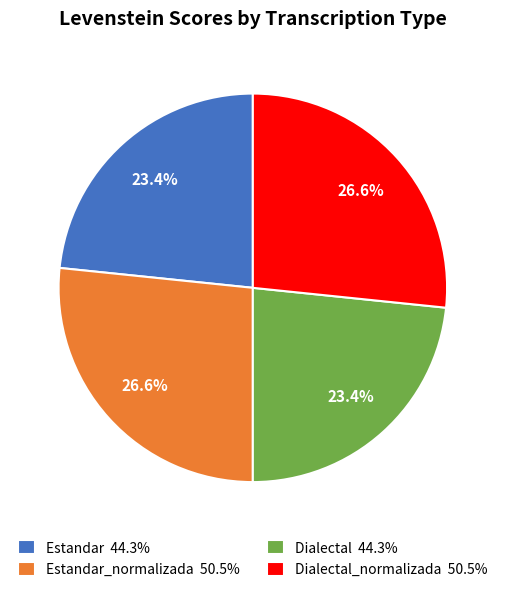

Between Dialectal 44.3% and Dialectal_normalizada 50.5%, which is larger?

Dialectal_normalizada 50.5%